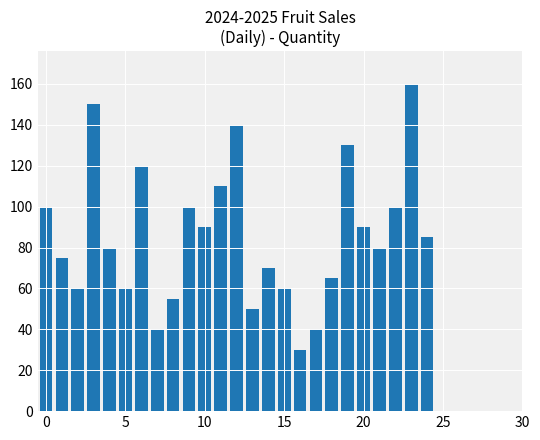

Reading left to right, transcribe all the data shown in this chart.

100	75	60	150	80	60	120	40	55	100	90	110	140	50	70	60	30	40	65	130	90	80	100	160	85